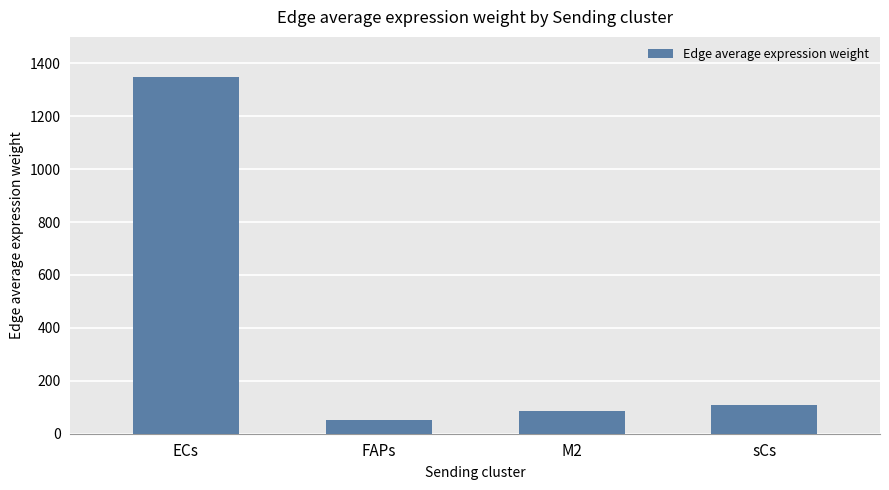

The chart shows a value of 109.6 at sCs. True or false?

True